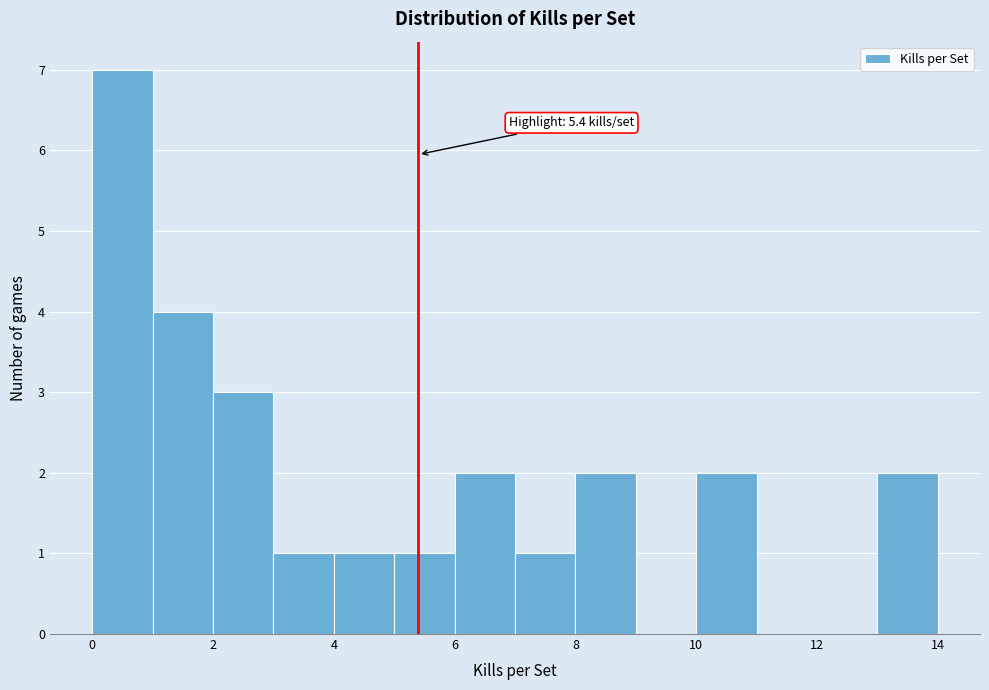

Over which range of the x-axis is the bar tallest?

0 to 1